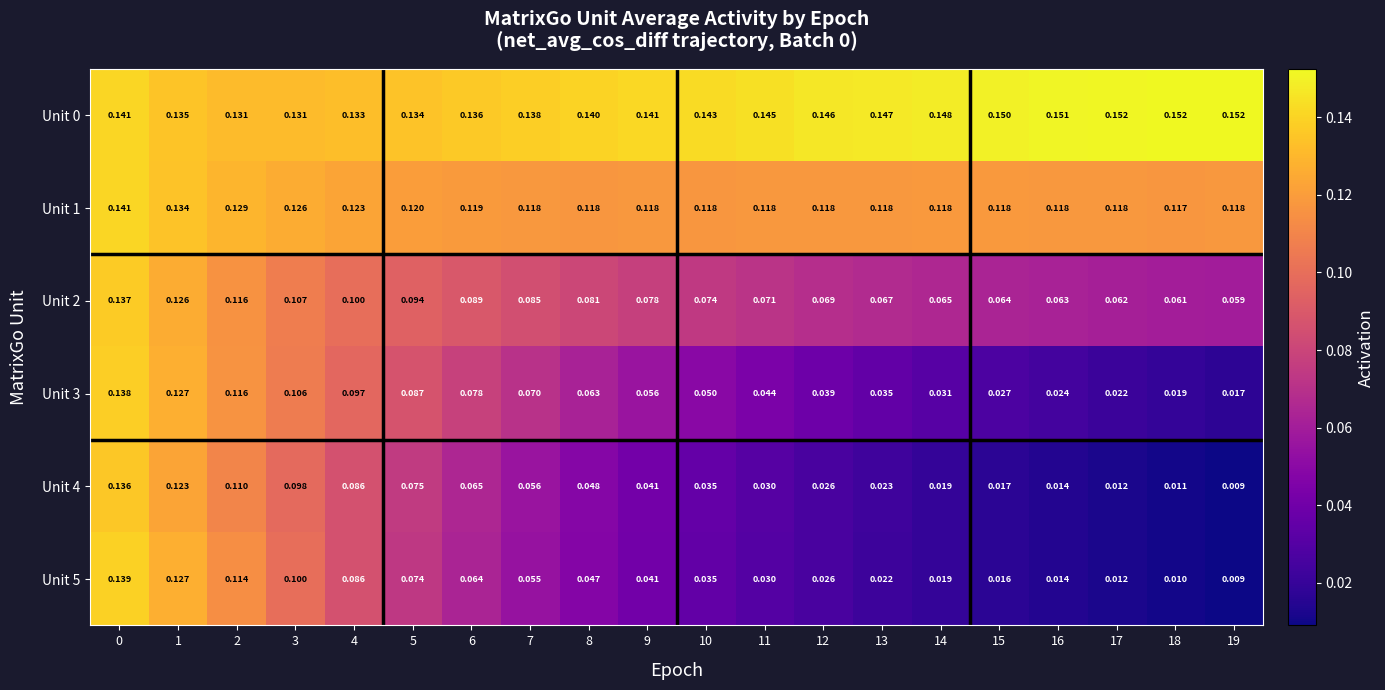

Is the value of Unit 4 at 1 greater than the value of Unit 5 at 16?

Yes